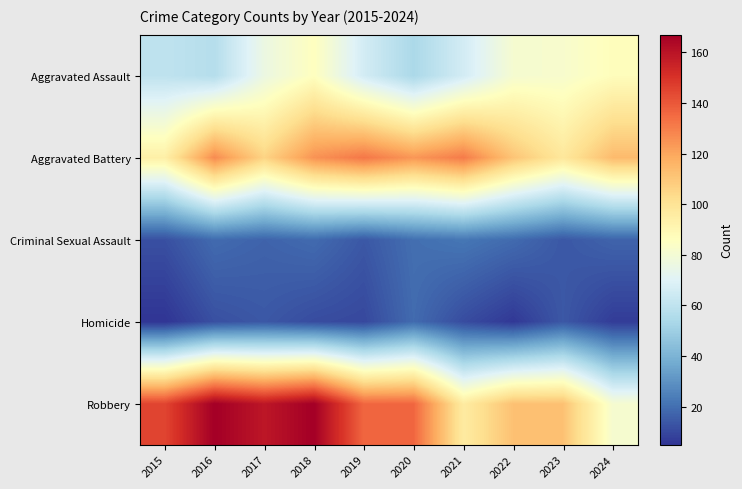

What is the minimum value shown in the chart?

5